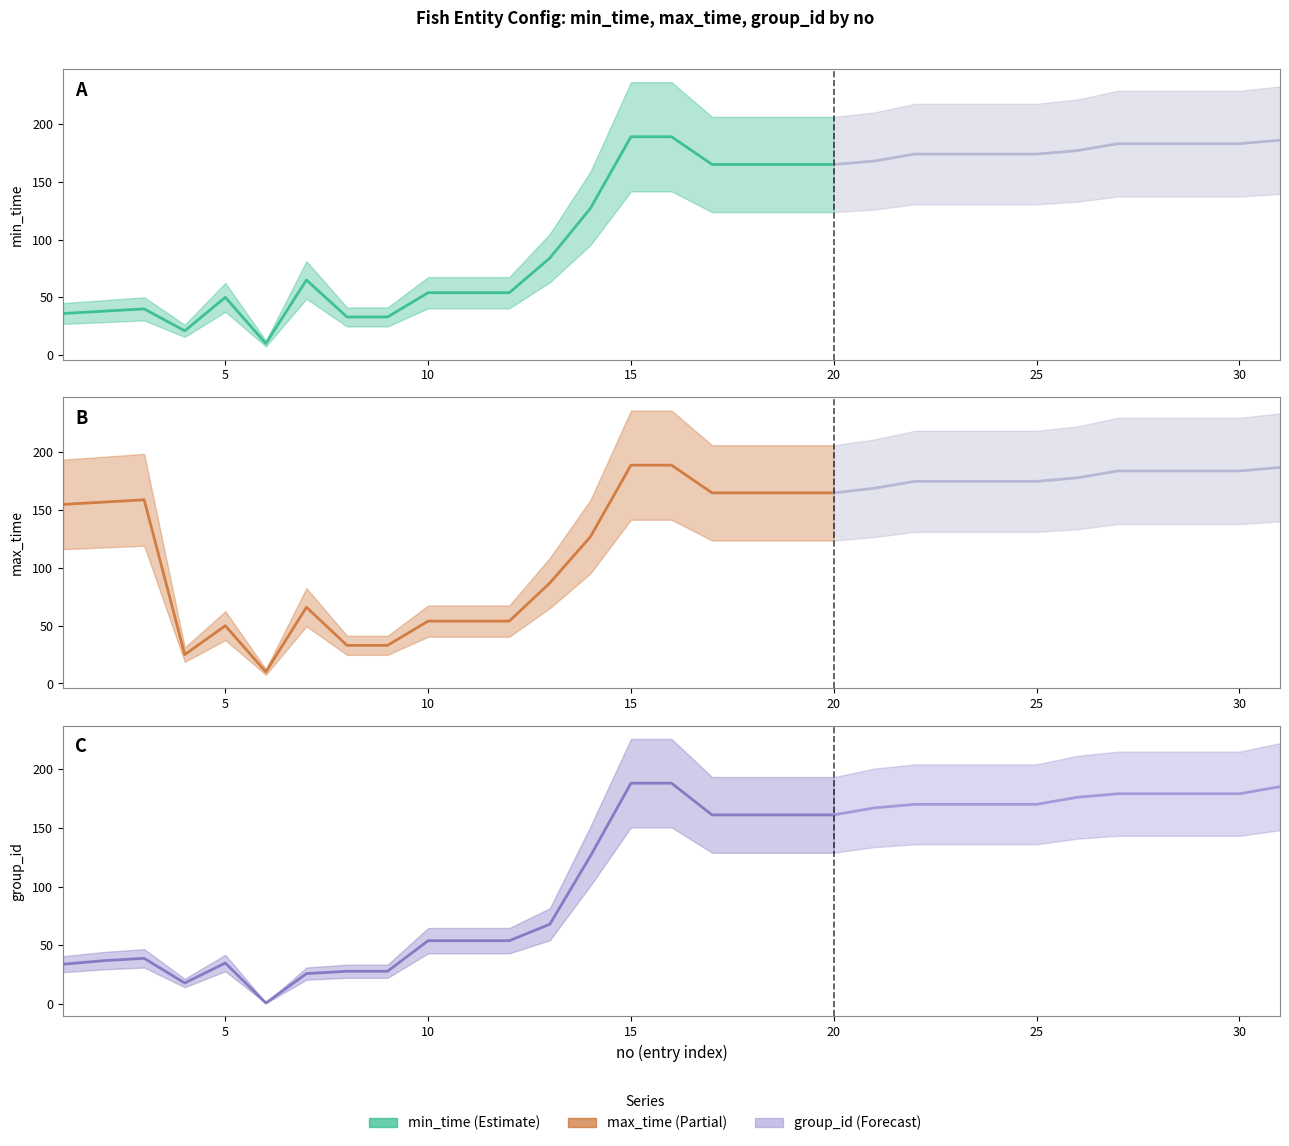

Which series has the widest spread of values?

group_id